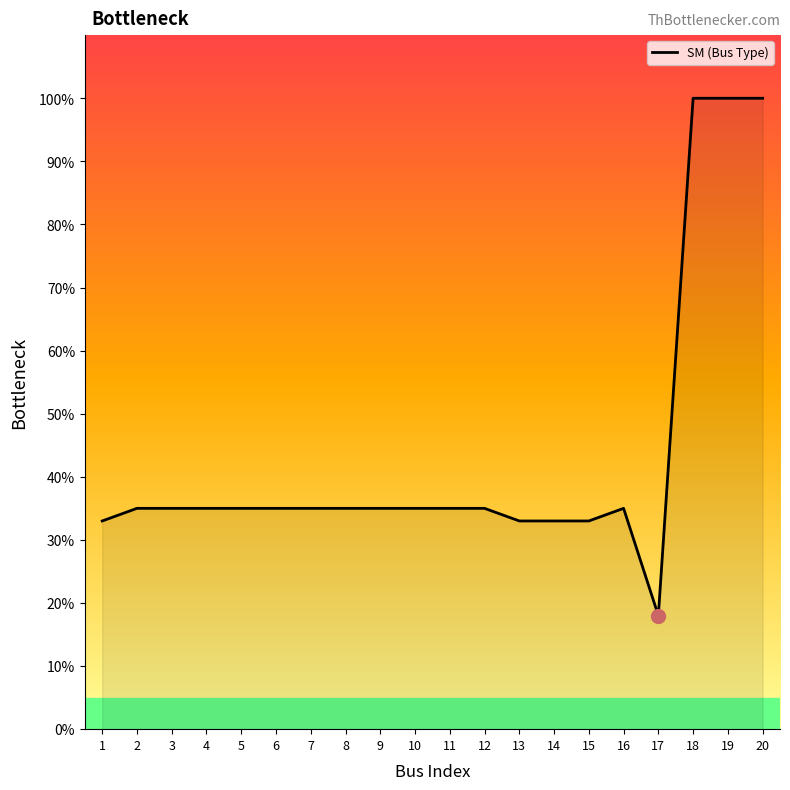

Read the value at 10, to the nearest 5.

35